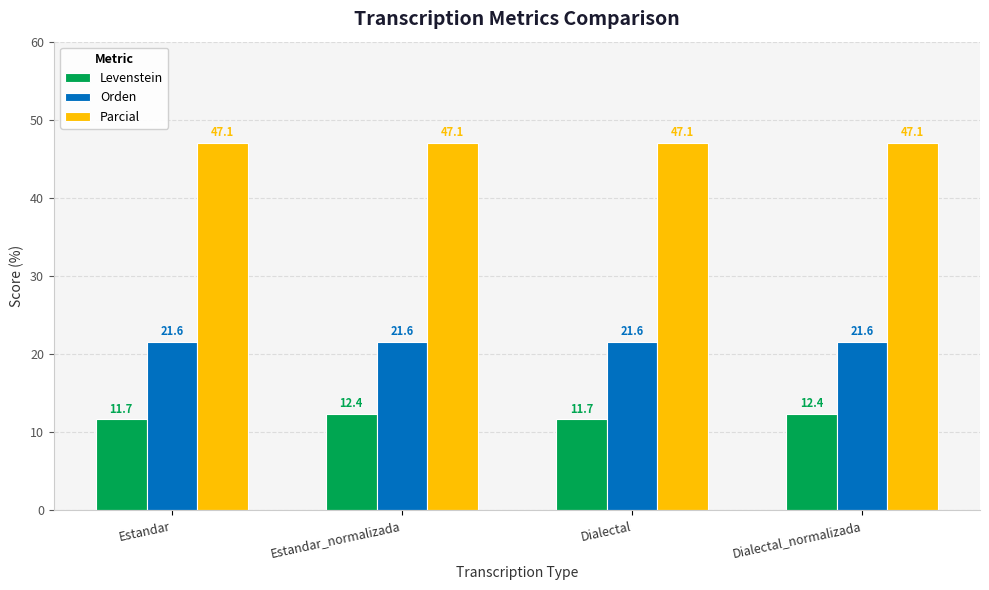

How many bars are there in each group?

3